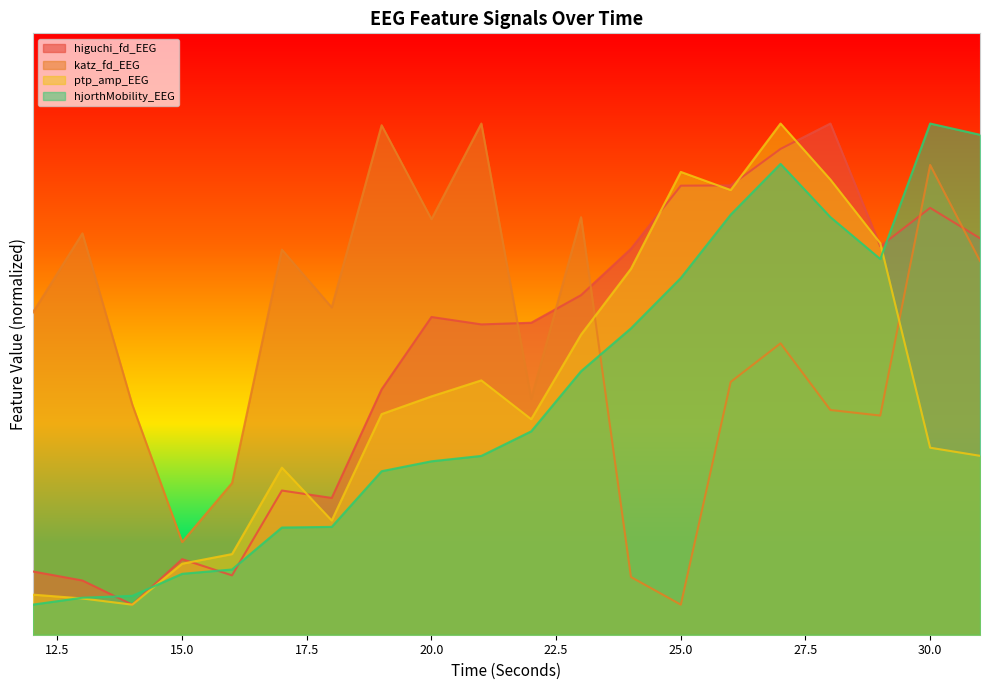

What is the greatest value displayed?

8.5